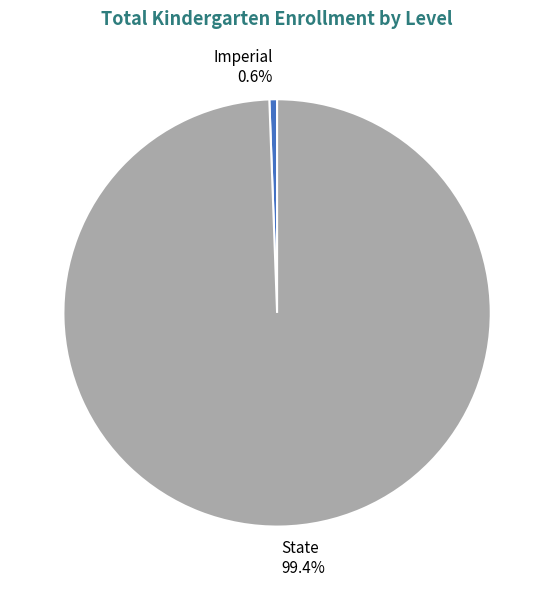

What percentage do State and Imperial together represent?

100.0%